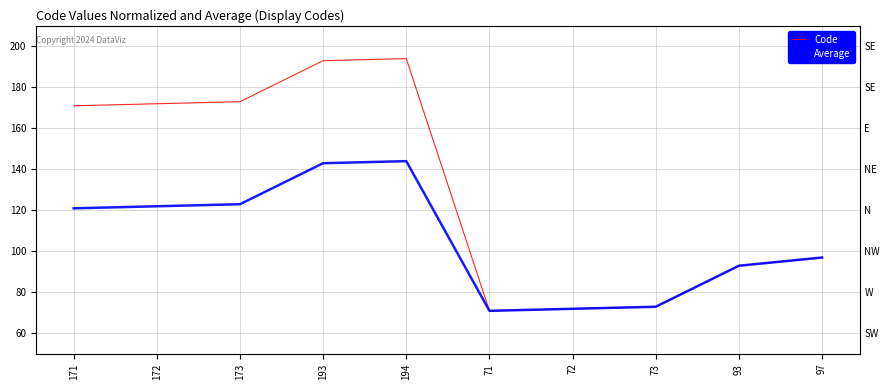

What are all the series names shown in the legend?

Code, Average